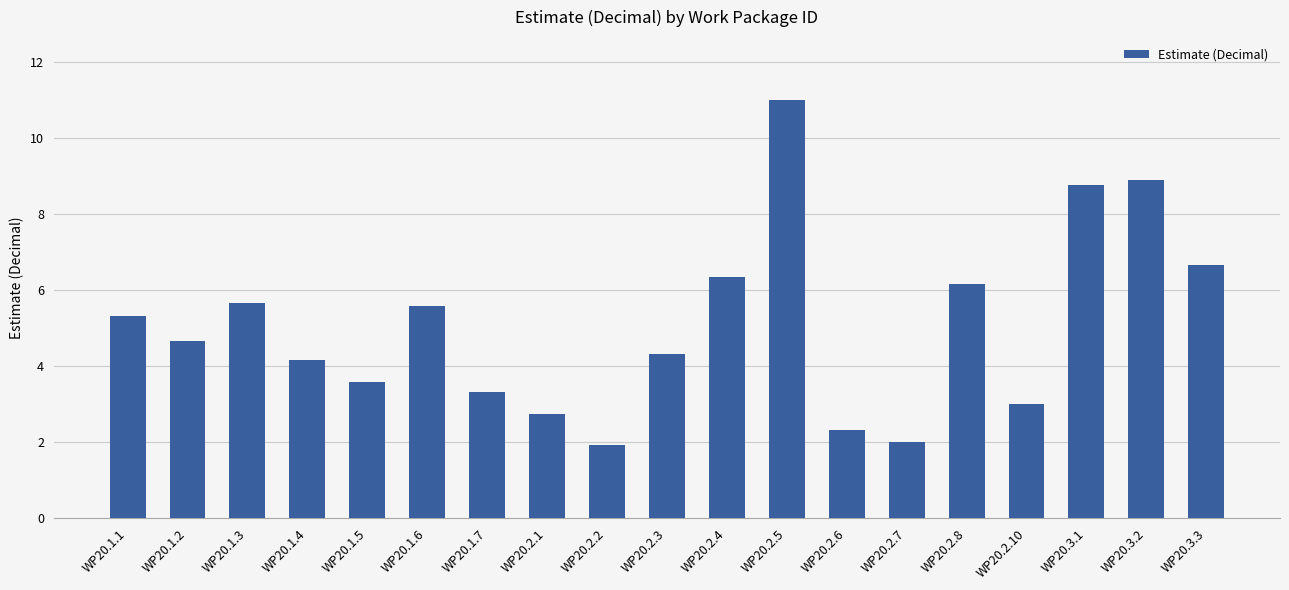

The chart shows a value of 10.3 at WP20.3.3. True or false?

False